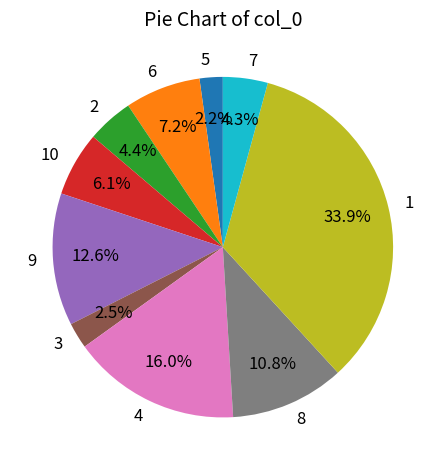

Is it true that 9 is 13% of the pie?

True